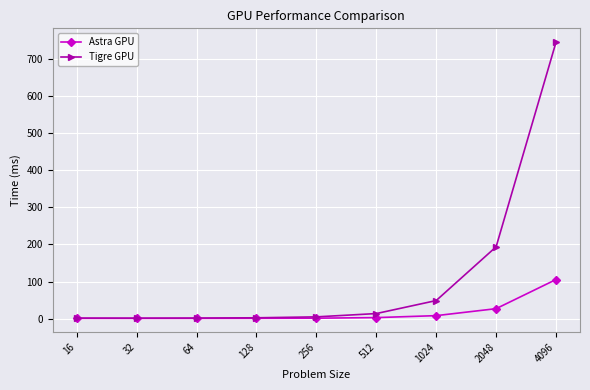

What is the approximate value of Tigre GPU at 1024?

49.2